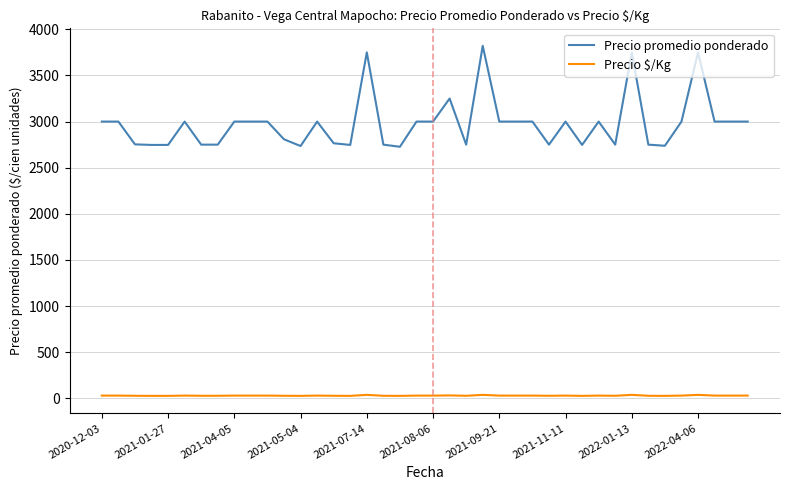

What is the maximum value shown in the chart?

3821